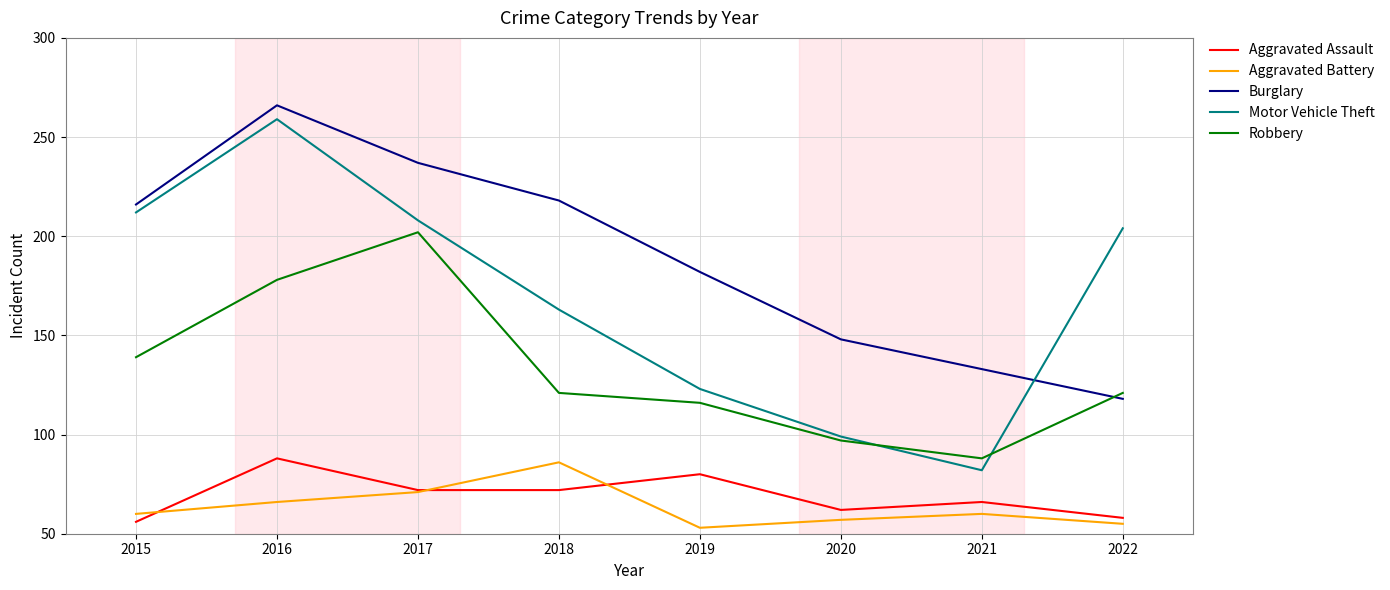

Where is the first local maximum for Burglary?

2016